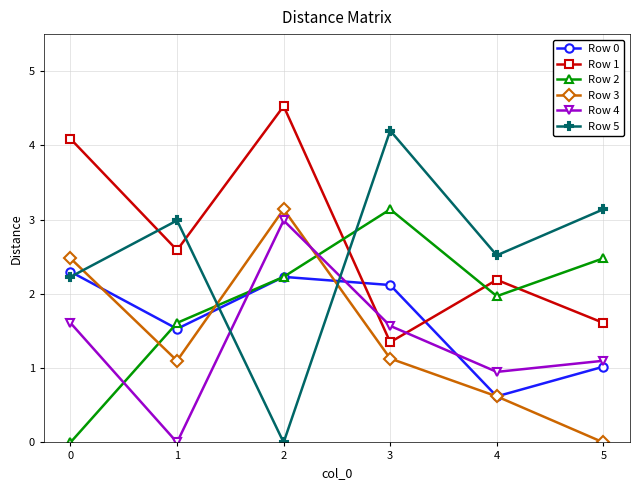

What is the difference between the highest and lowest values at 5?

3.1